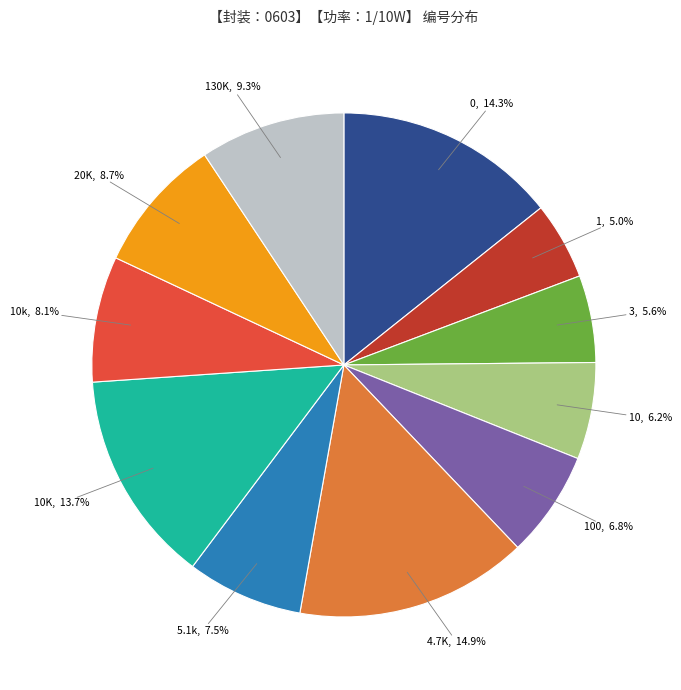

To the nearest percent, what is the average slice percentage?

9%